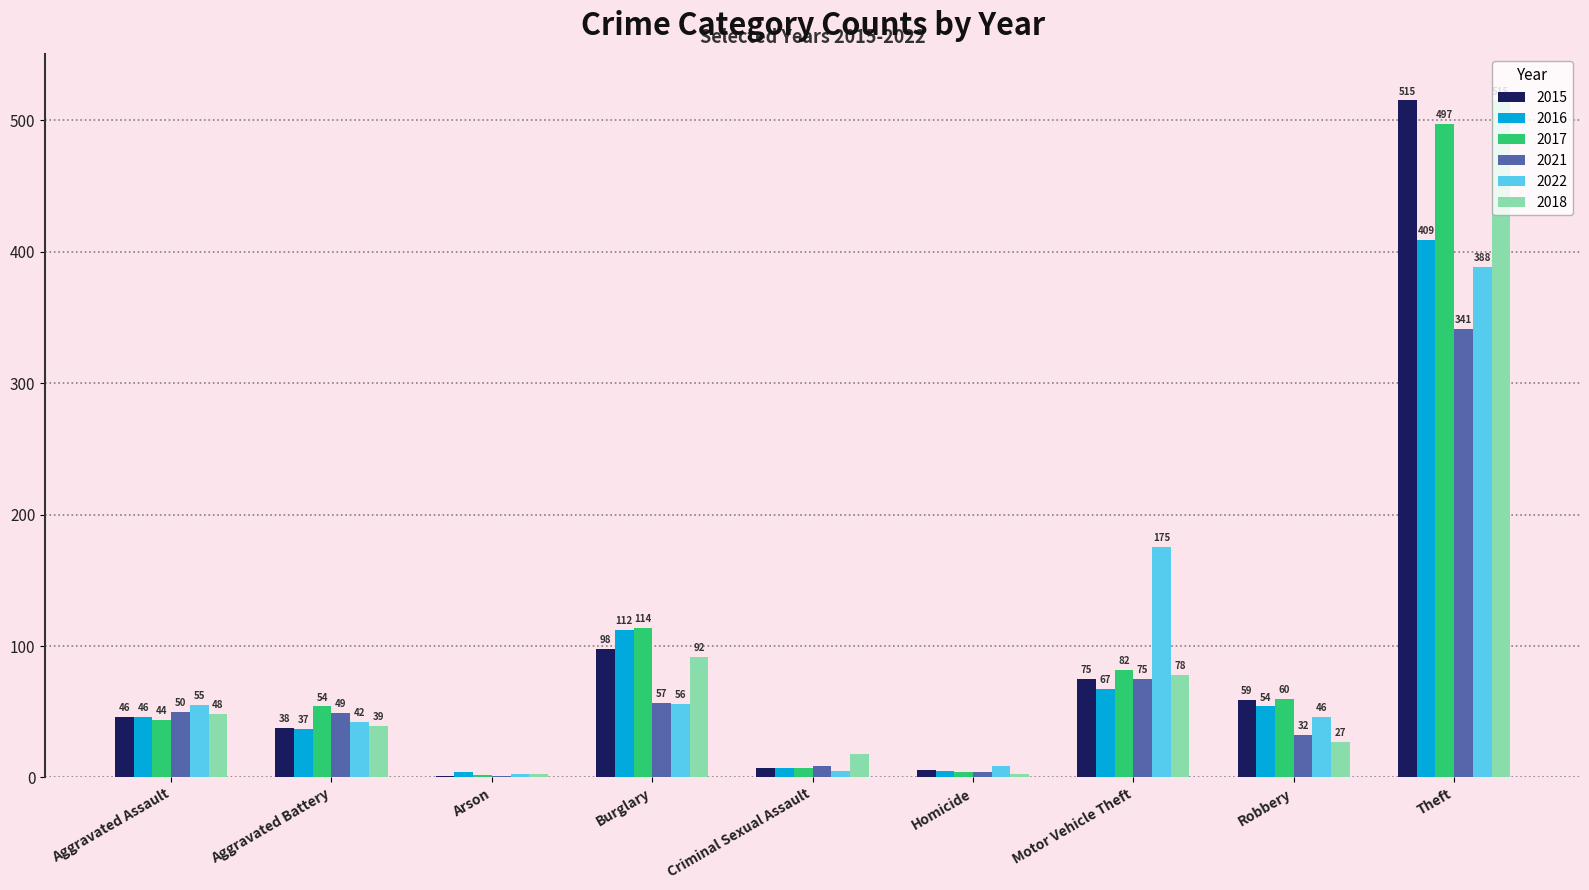

What is the sum of all 2017 values?

864